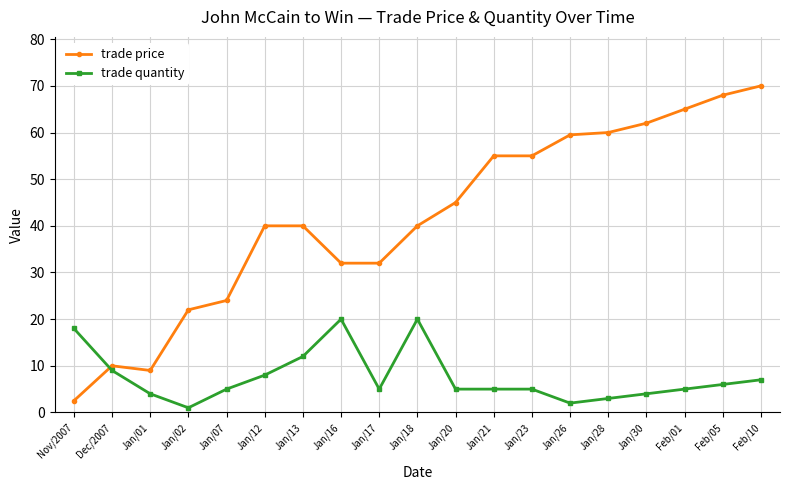

Which series has the largest range (max minus min)?

trade price